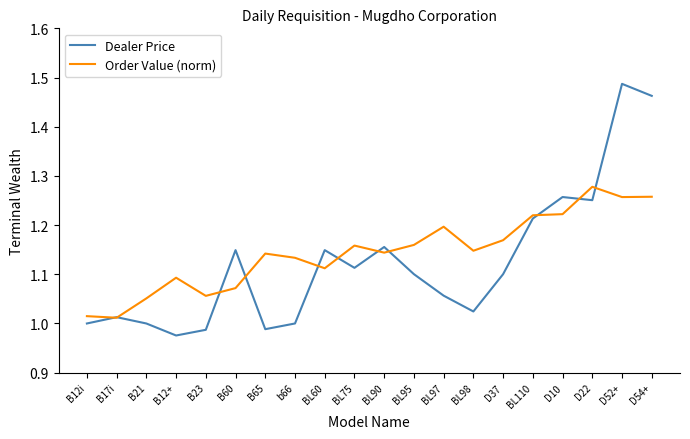

Which category has the highest value in the Dealer Price series?

D52+